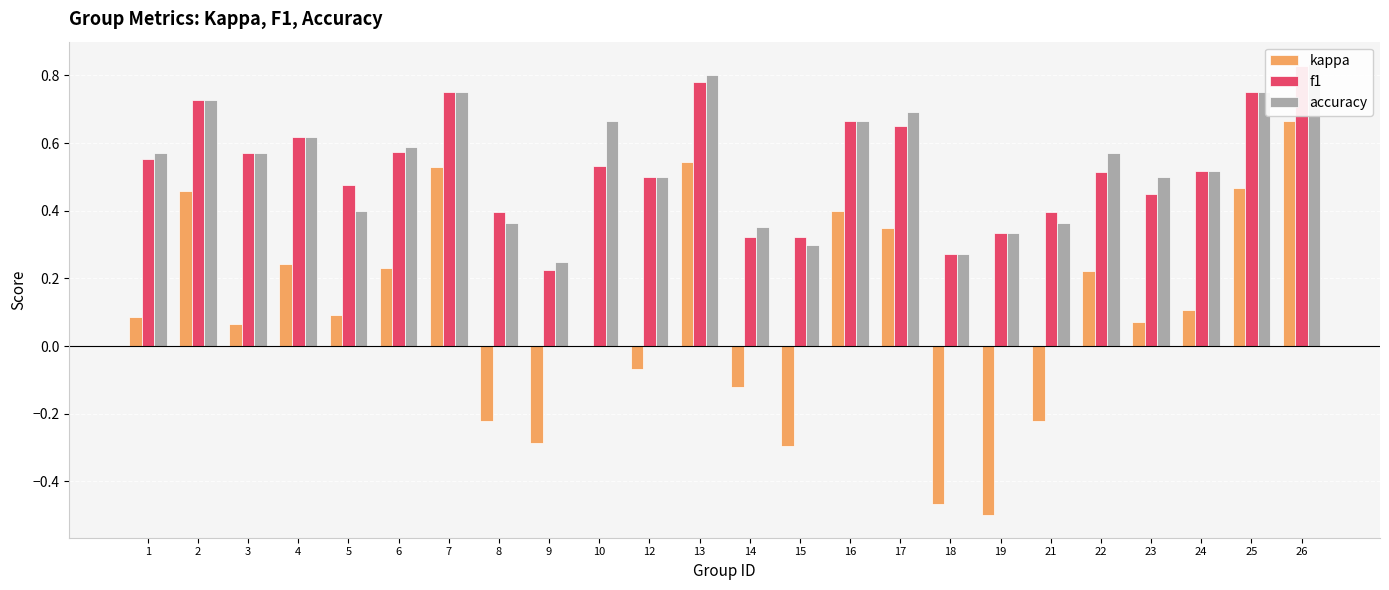

Does the chart contain stacked bars?

No